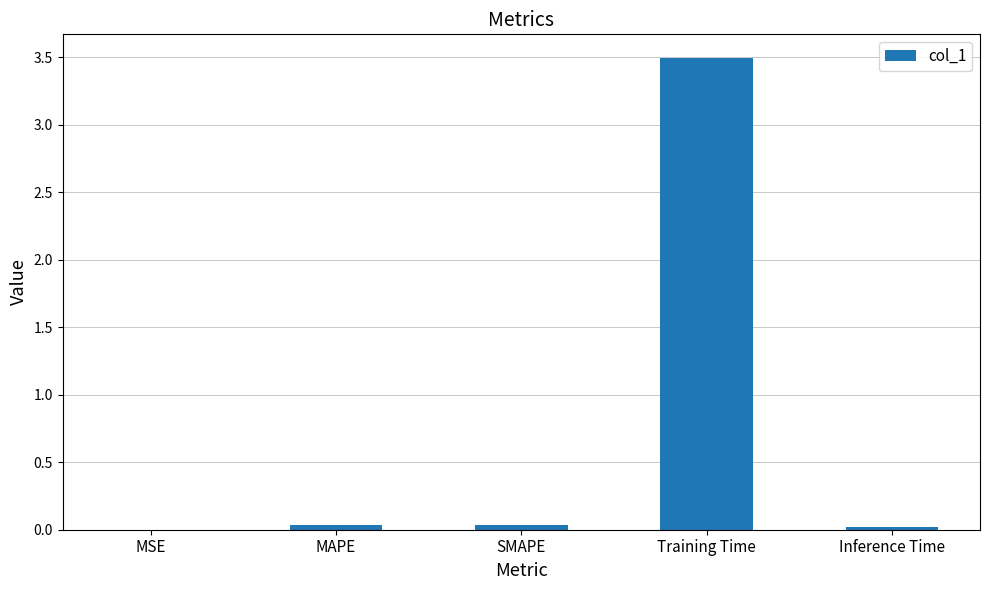

The value at MAPE is 0.0. True or false?

True